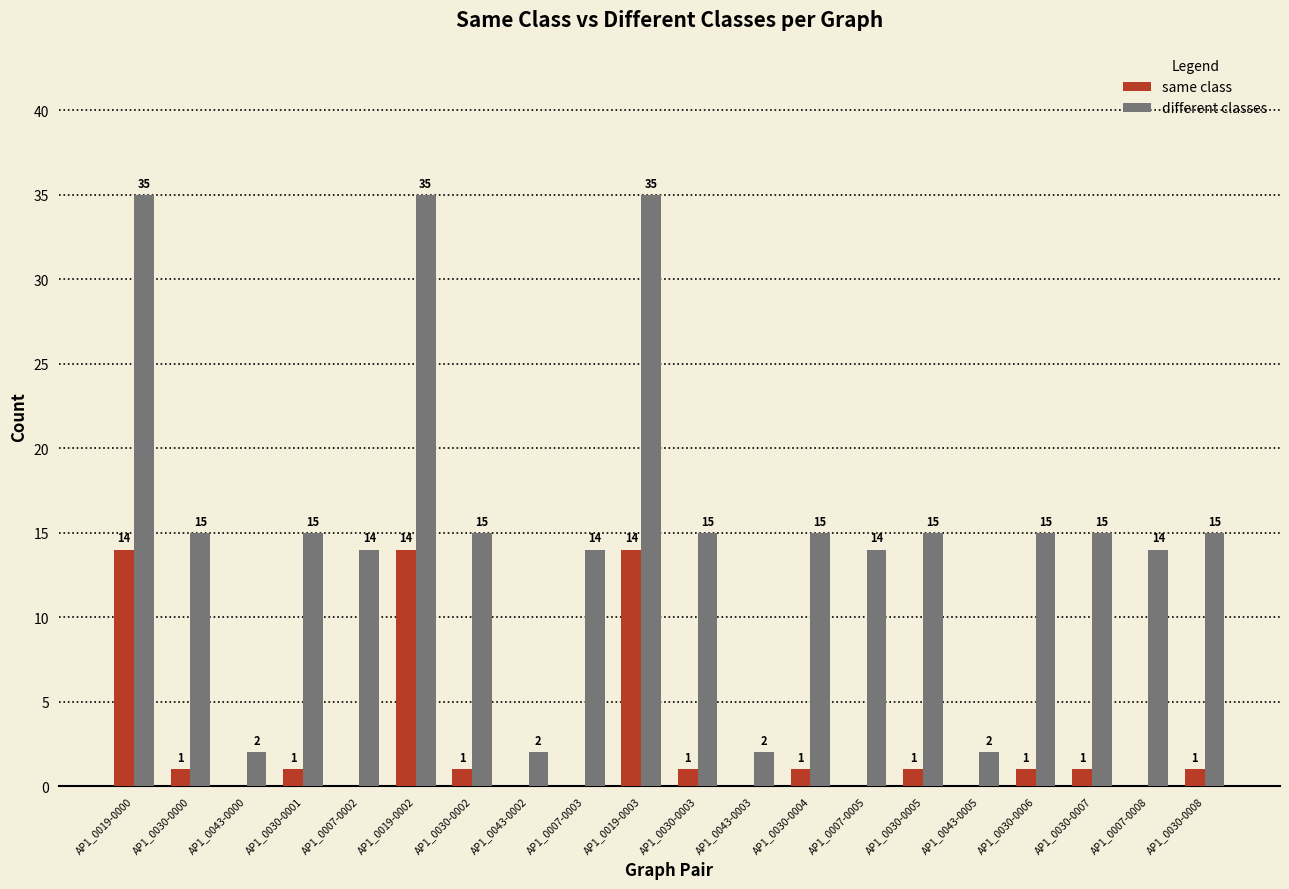

Reading left to right, what are all the values shown in this chart?

same class: AP1_0019-0000=14	AP1_0030-0000=1	AP1_0043-0000=0	AP1_0030-0001=1	AP1_0007-0002=0	AP1_0019-0002=14	AP1_0030-0002=1	AP1_0043-0002=0	AP1_0007-0003=0	AP1_0019-0003=14	AP1_0030-0003=1	AP1_0043-0003=0	AP1_0030-0004=1	AP1_0007-0005=0	AP1_0030-0005=1	AP1_0043-0005=0	AP1_0030-0006=1	AP1_0030-0007=1	AP1_0007-0008=0	AP1_0030-0008=1
different classes: AP1_0019-0000=35	AP1_0030-0000=15	AP1_0043-0000=2	AP1_0030-0001=15	AP1_0007-0002=14	AP1_0019-0002=35	AP1_0030-0002=15	AP1_0043-0002=2	AP1_0007-0003=14	AP1_0019-0003=35	AP1_0030-0003=15	AP1_0043-0003=2	AP1_0030-0004=15	AP1_0007-0005=14	AP1_0030-0005=15	AP1_0043-0005=2	AP1_0030-0006=15	AP1_0030-0007=15	AP1_0007-0008=14	AP1_0030-0008=15